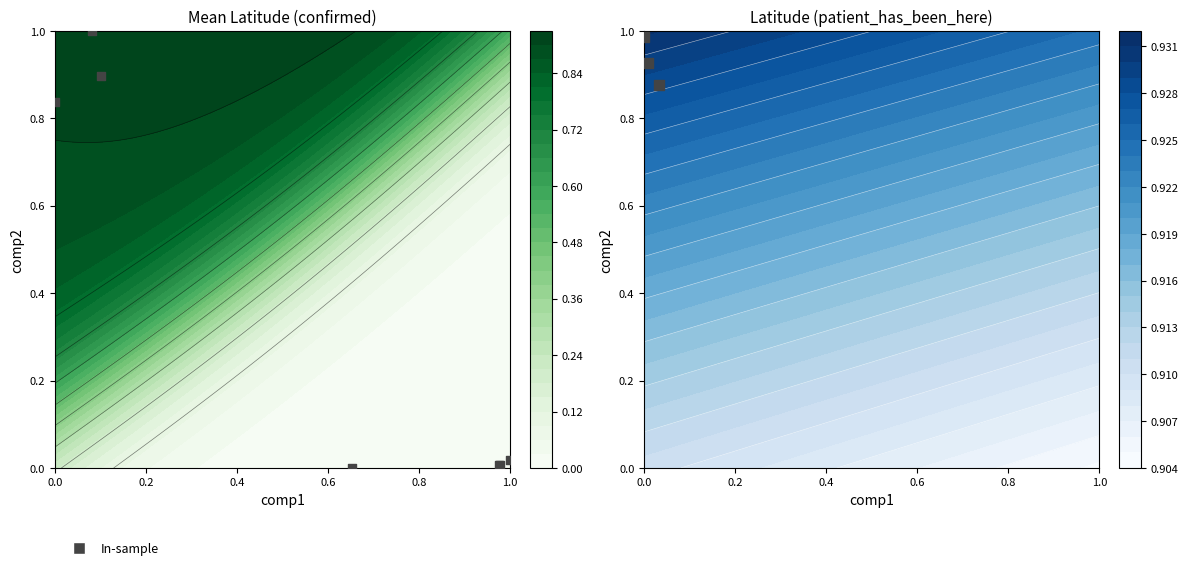

Reading left to right, what are all the values shown in this chart?

0.9	1.0	0.9